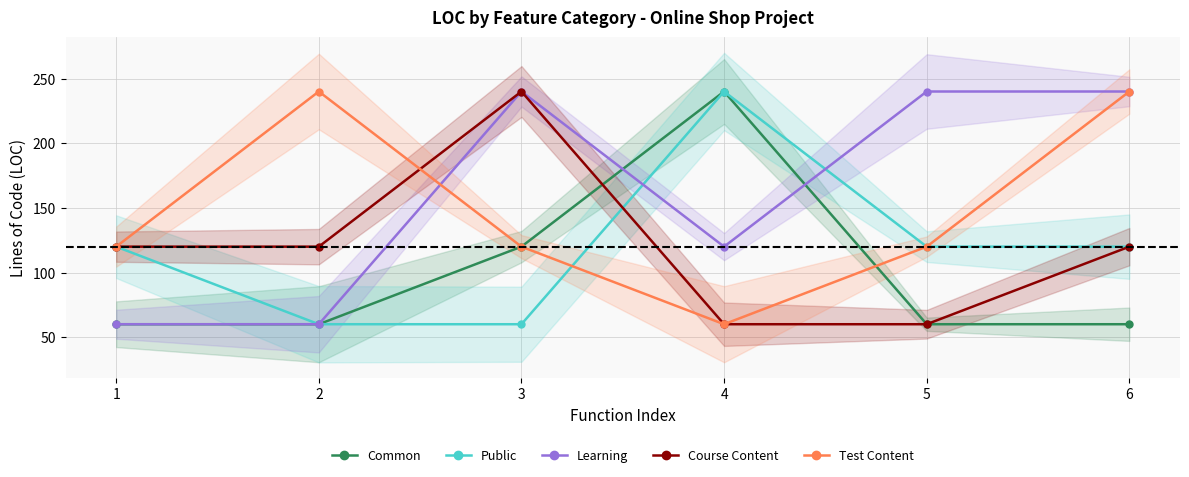

What is the value of the Test Content point at the 1st from the left?

120